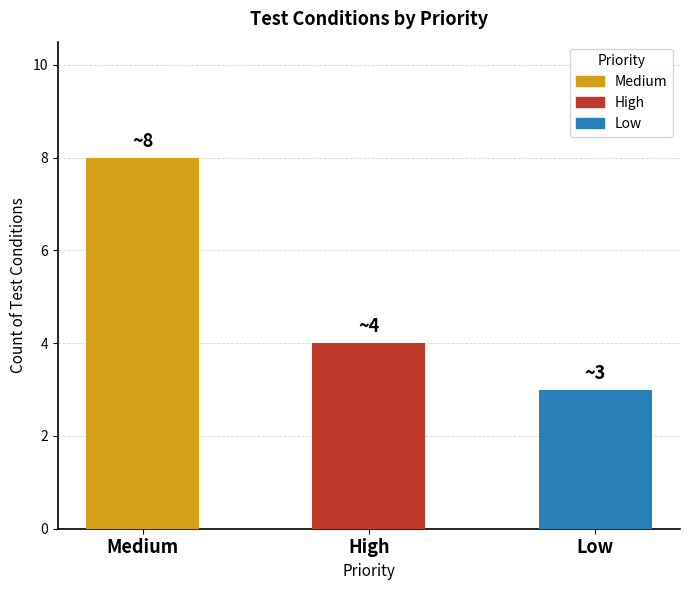

Is it true that the value at Medium is 3?

False